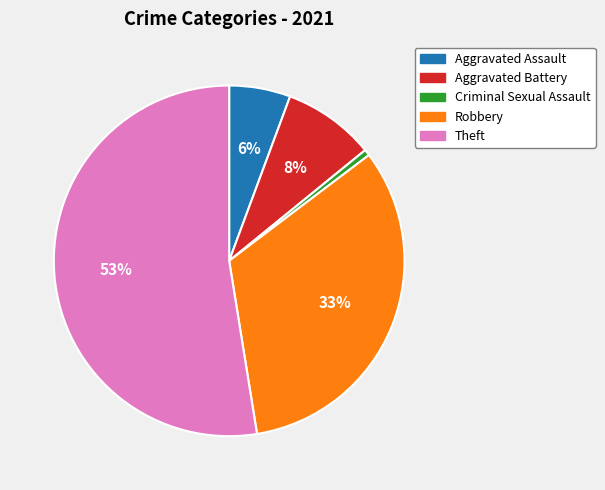

Is there a majority slice in this chart?

Yes